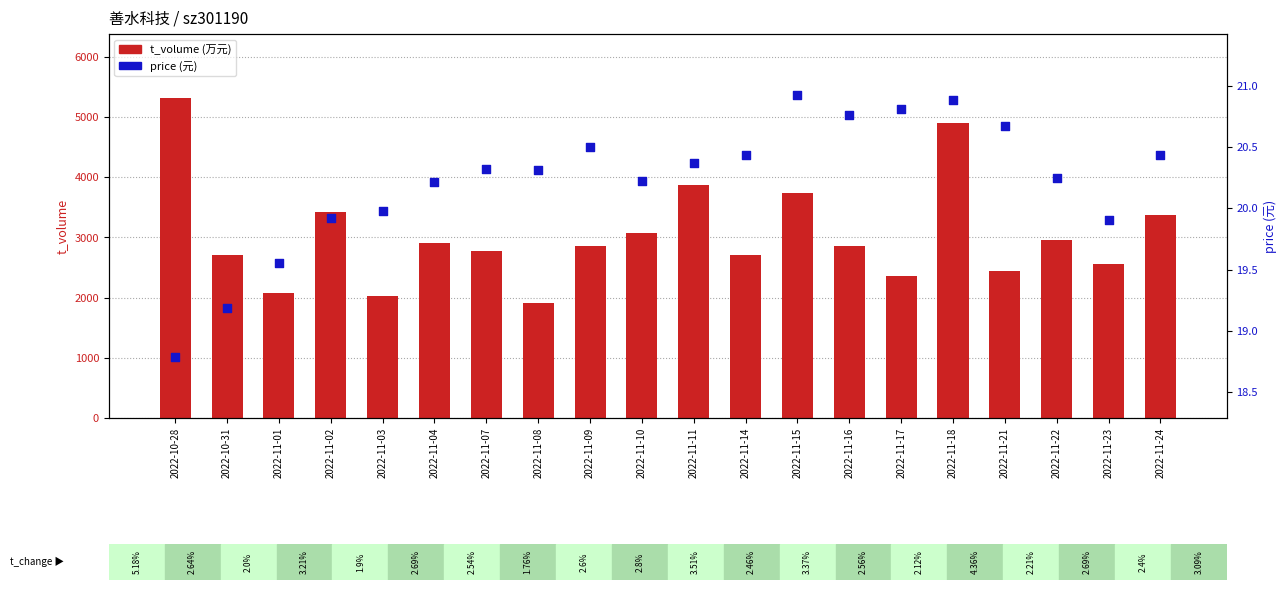

Which series has the widest spread of Y values?

t_volume